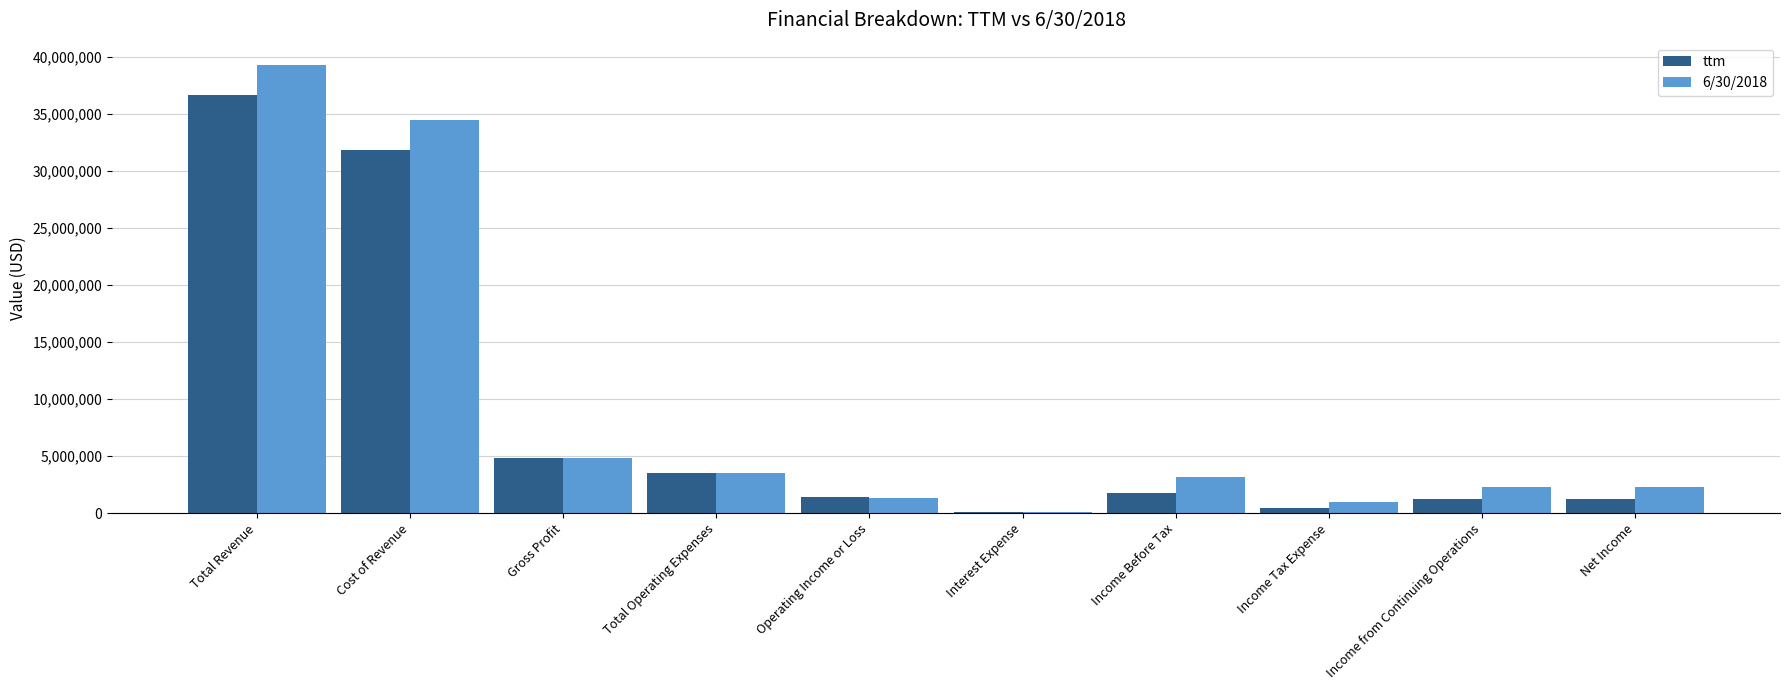

Which series has the largest range (max minus min)?

6/30/2018